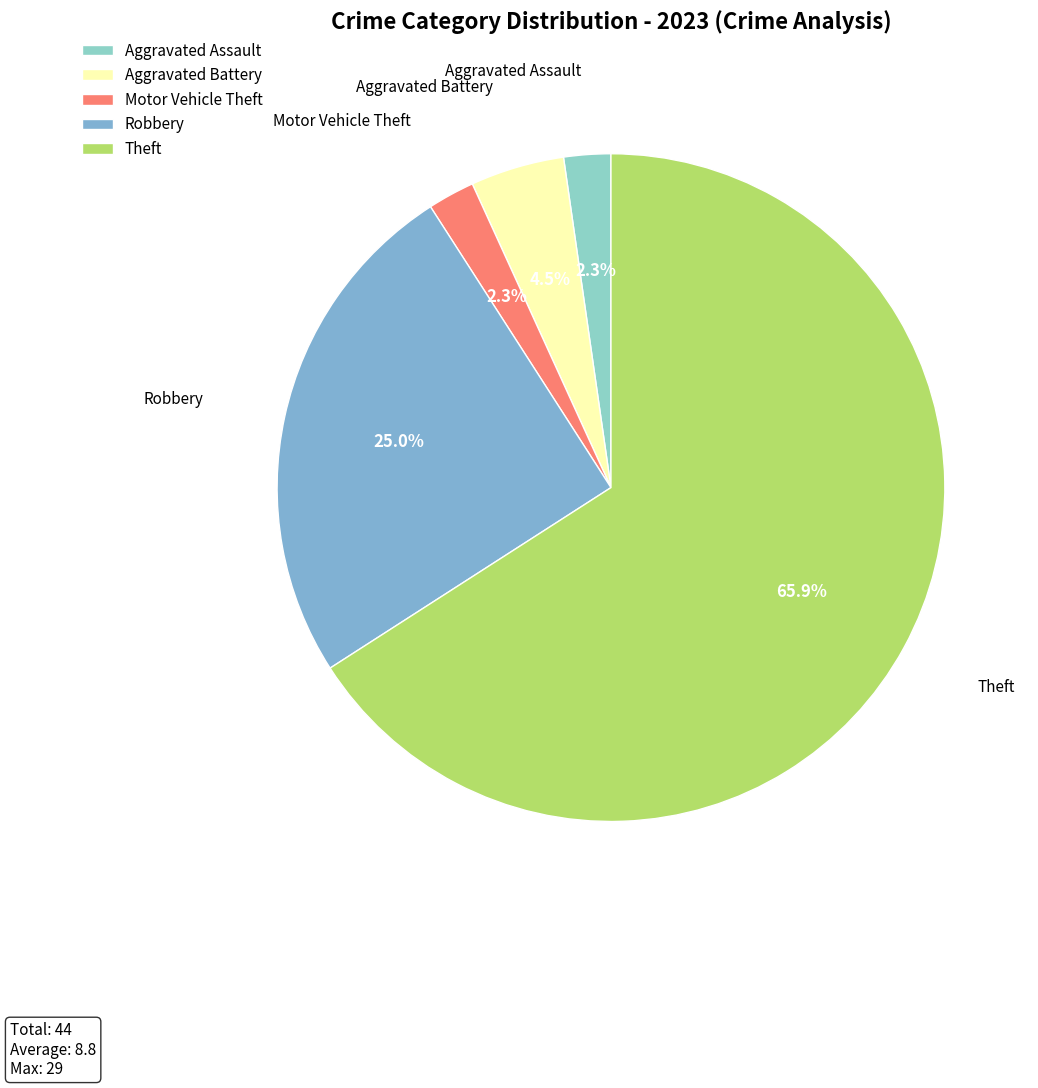

What is the ratio of the value at Robbery to the value at Theft?

0.4